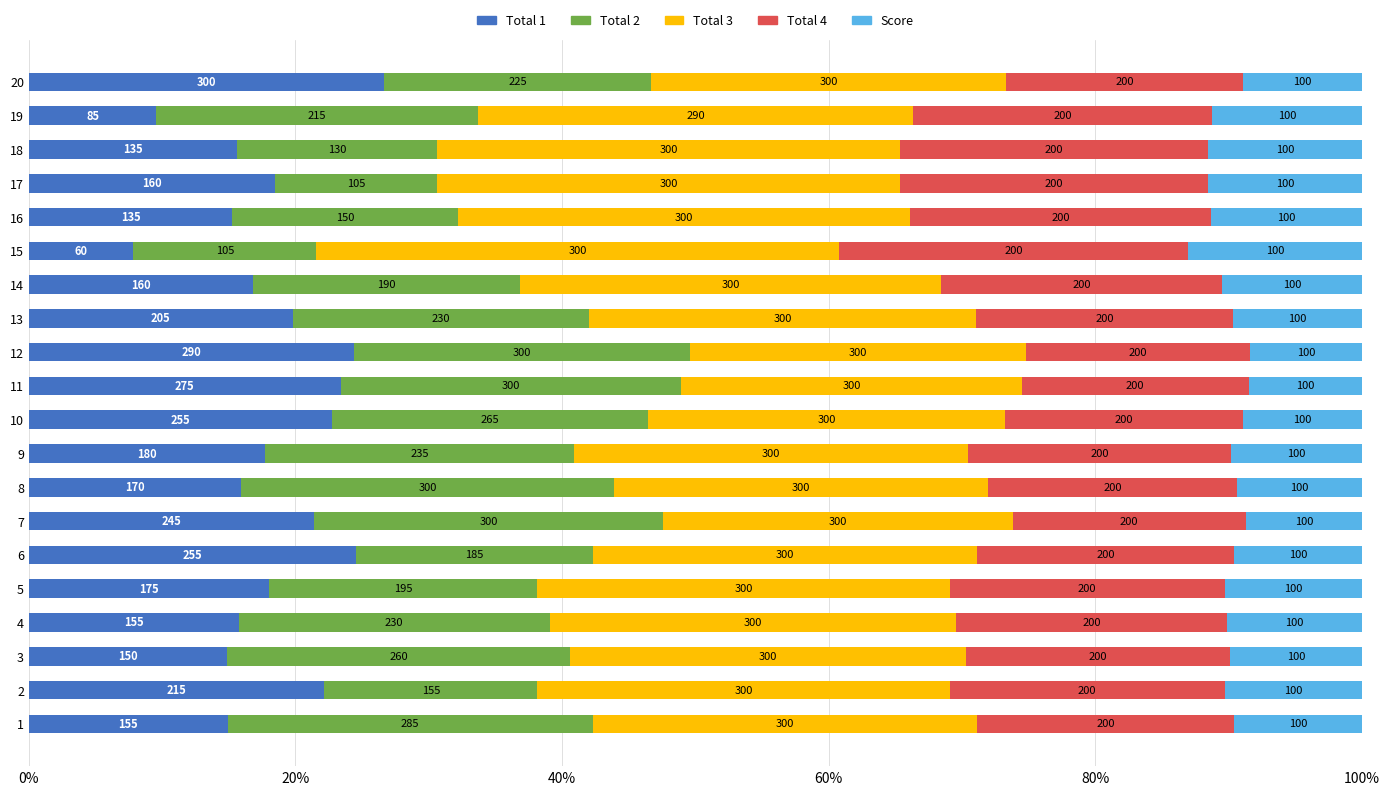

What are all the series names shown in the legend?

Total 1, Total 2, Total 3, Total 4, Score